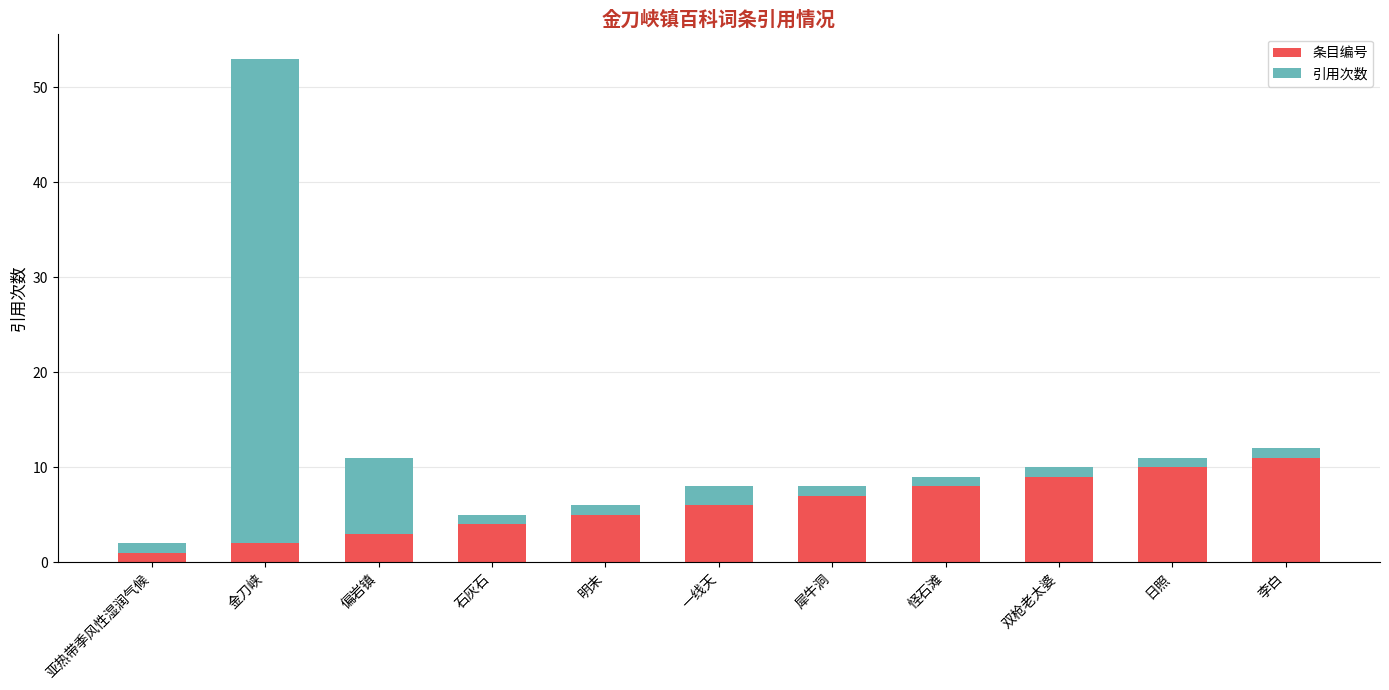

What is the highest value of the 条目编号 series?

11